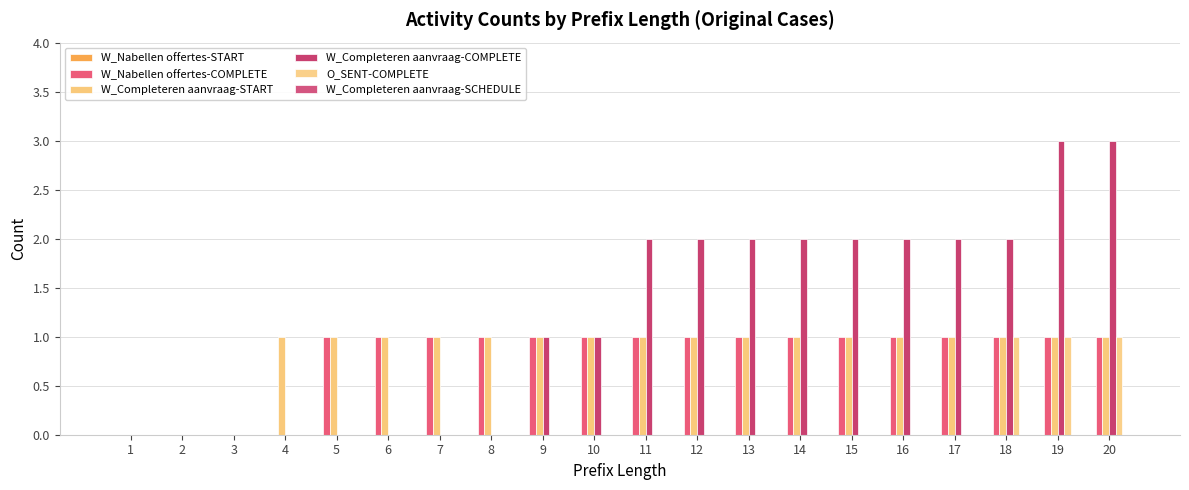

Reading left to right, transcribe all the data shown in this chart.

W_Nabellen offertes-START: 0	0	0	0	0	0	0	0	0	0	0	0	0	0	0	0	0	0	0	0
W_Nabellen offertes-COMPLETE: 0	0	0	0	1	1	1	1	1	1	1	1	1	1	1	1	1	1	1	1
W_Completeren aanvraag-START: 0	0	0	1	1	1	1	1	1	1	1	1	1	1	1	1	1	1	1	1
W_Completeren aanvraag-COMPLETE: 0	0	0	0	0	0	0	0	1	1	2	2	2	2	2	2	2	2	3	3
O_SENT-COMPLETE: 0	0	0	0	0	0	0	0	0	0	0	0	0	0	0	0	0	1	1	1
W_Completeren aanvraag-SCHEDULE: 0	0	0	0	0	0	0	0	0	0	0	0	0	0	0	0	0	0	0	0